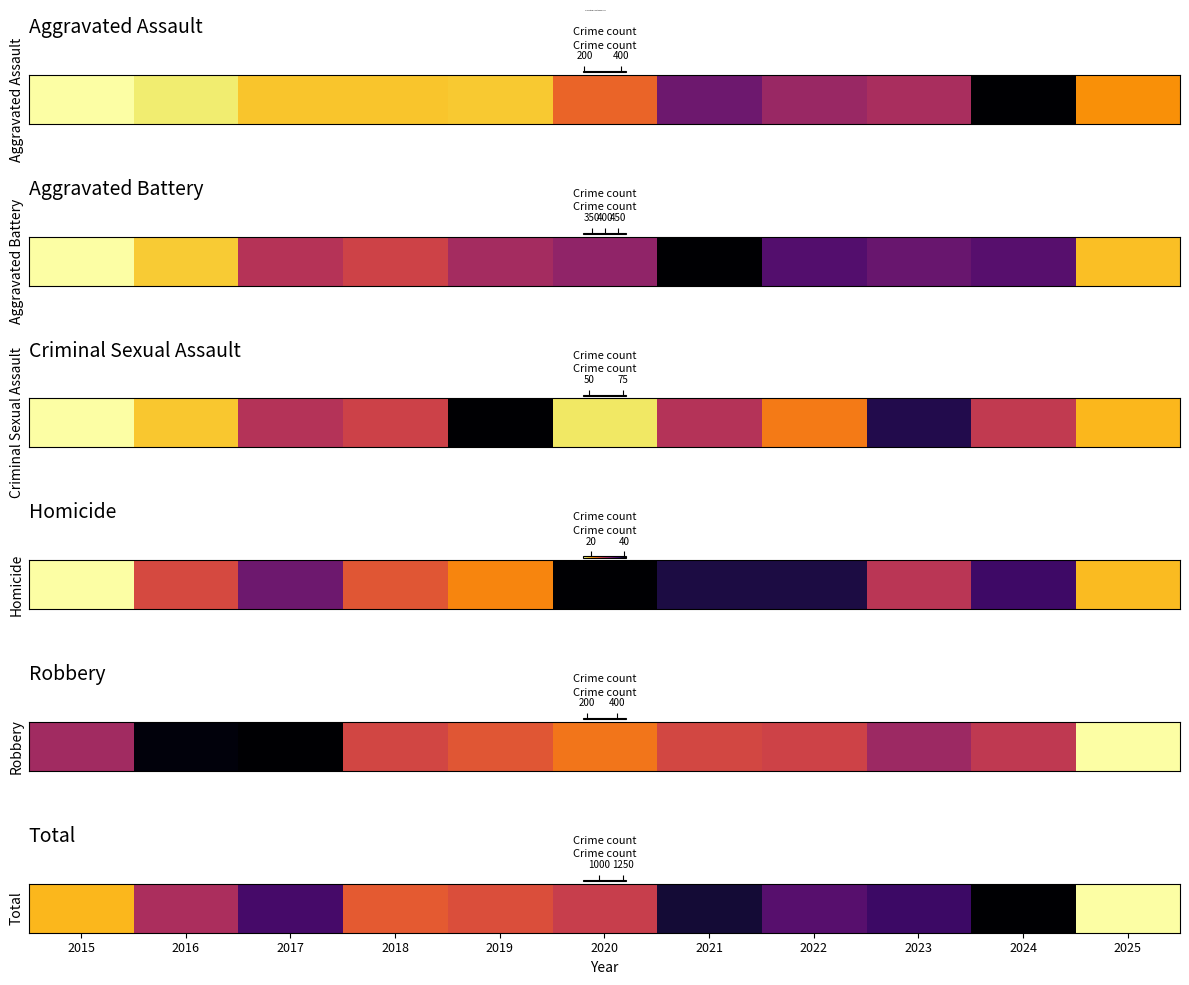

What is the ratio of the value at 2023 to the value at 2018?

1.2